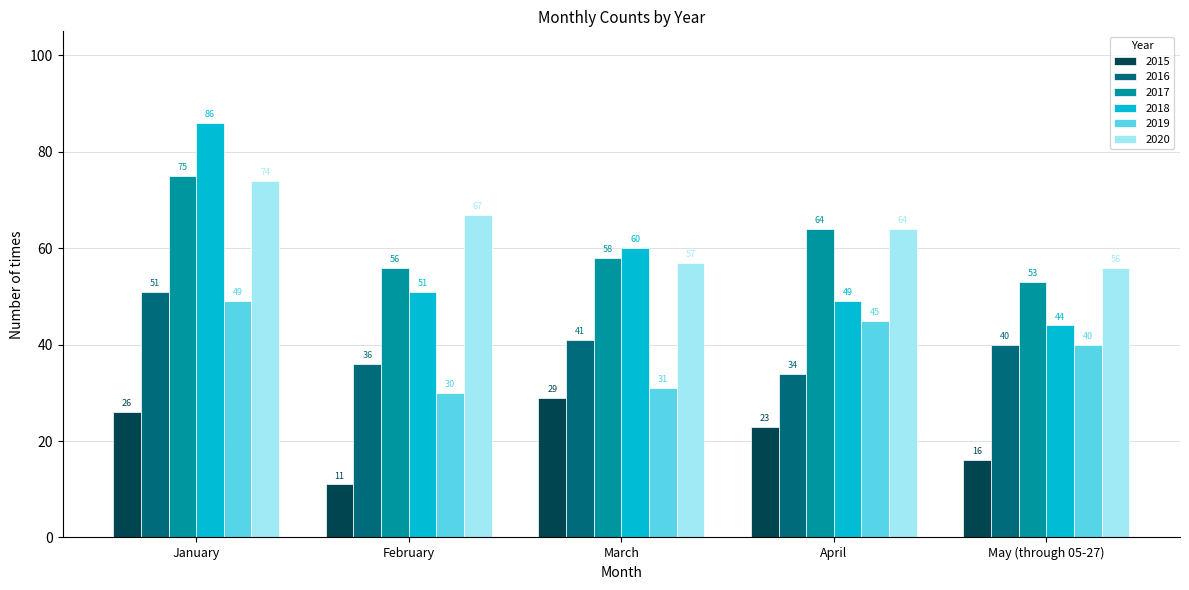

What position from the left is May (through 05-27)?

5